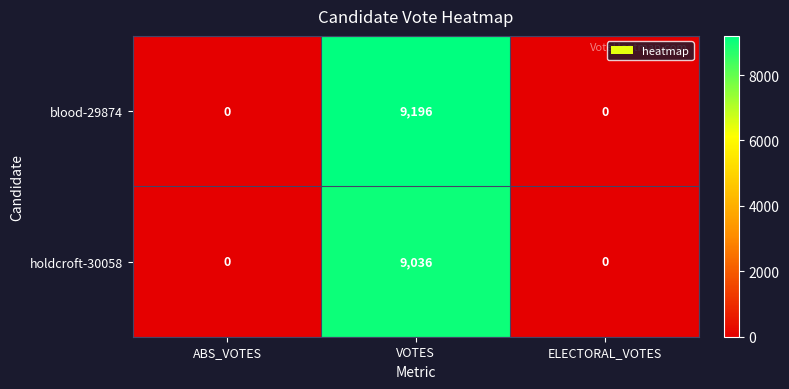

Which series has the largest range (max minus min)?

blood-29874